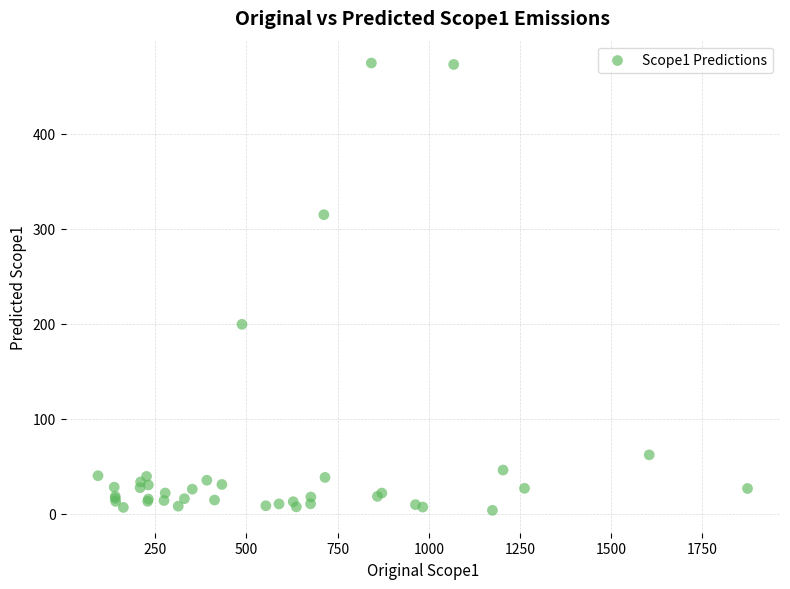

What Y value in the scatter plot is closest to 238?

199.3